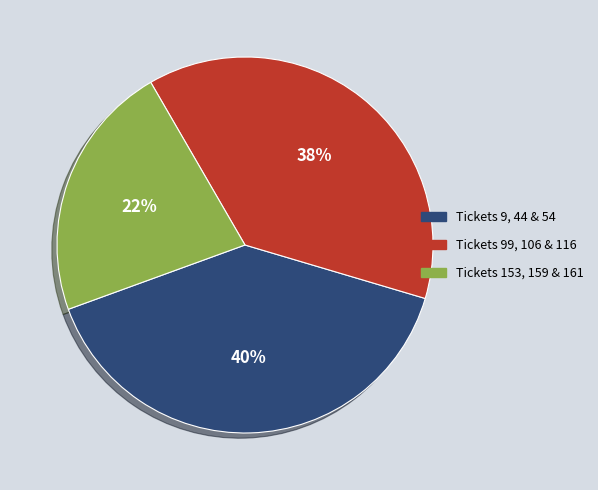

The Tickets 153, 159 & 161 slice represents 37% of the pie. True or false?

False